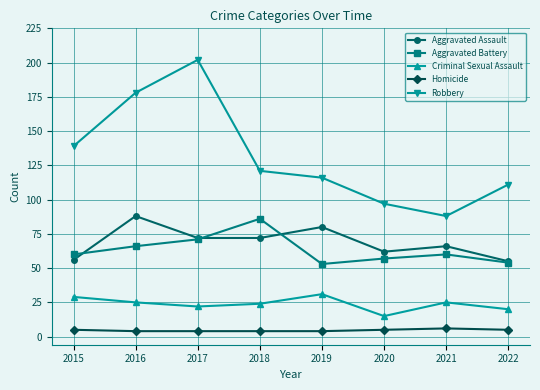

The Criminal Sexual Assault series shows 25 at 2016. True or false?

True